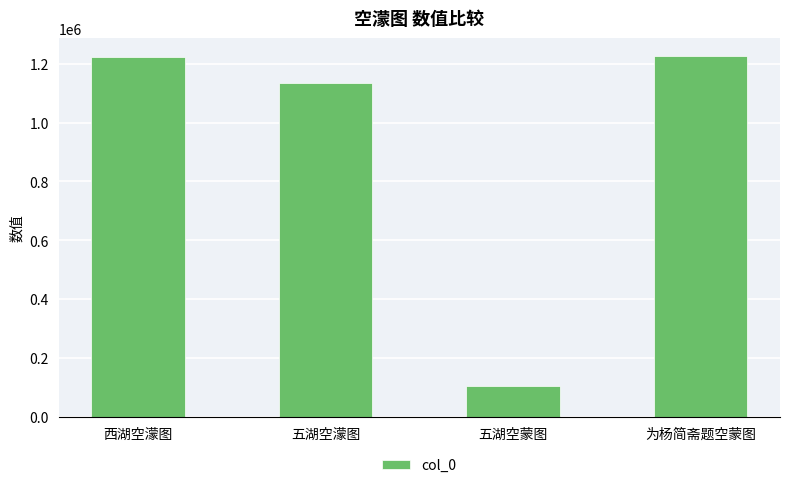

What value does the data have at 为杨简斋题空蒙图, to the nearest 50?

1226100